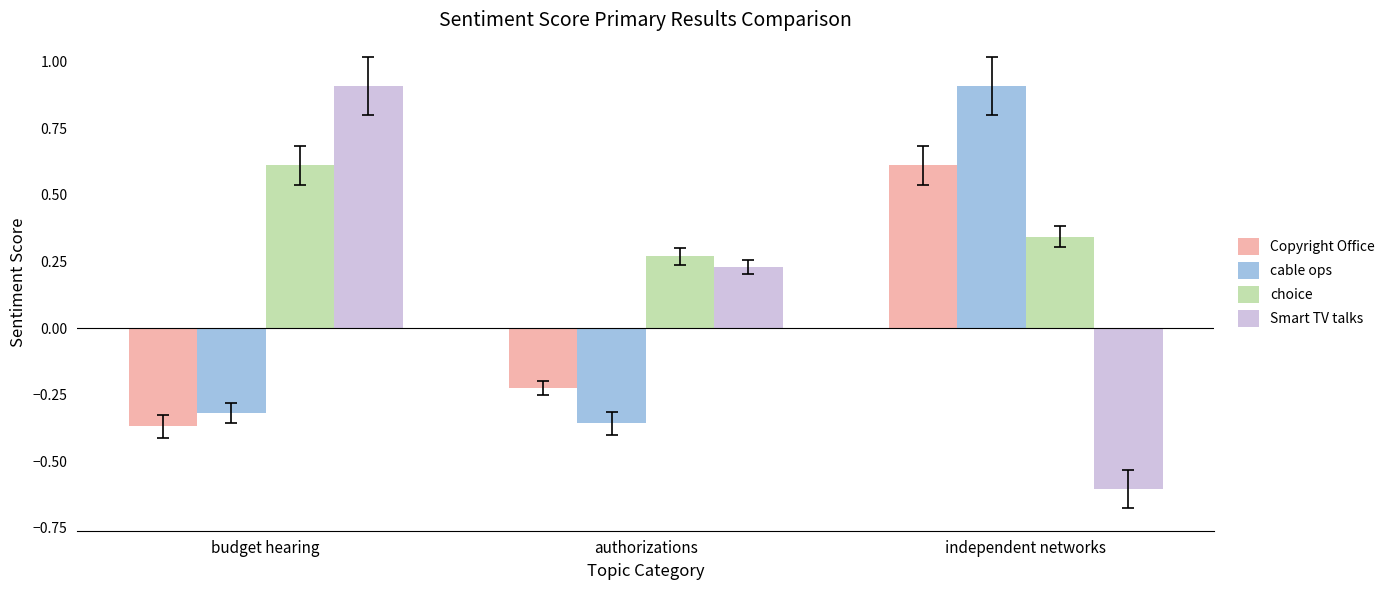

What is the total value across all series at budget hearing?

0.8